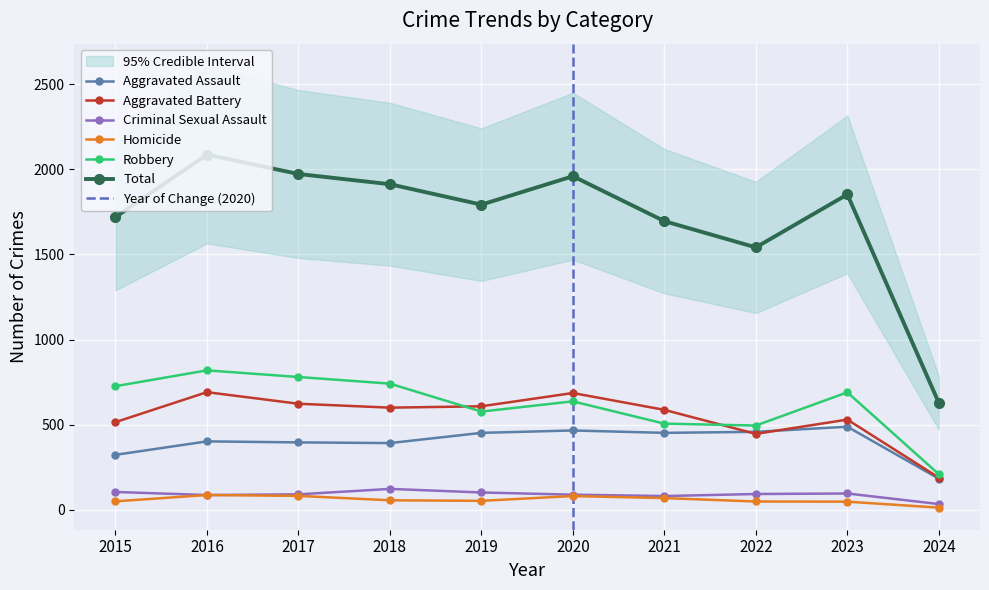

The Aggravated Assault series shows 458 at 2022. True or false?

True